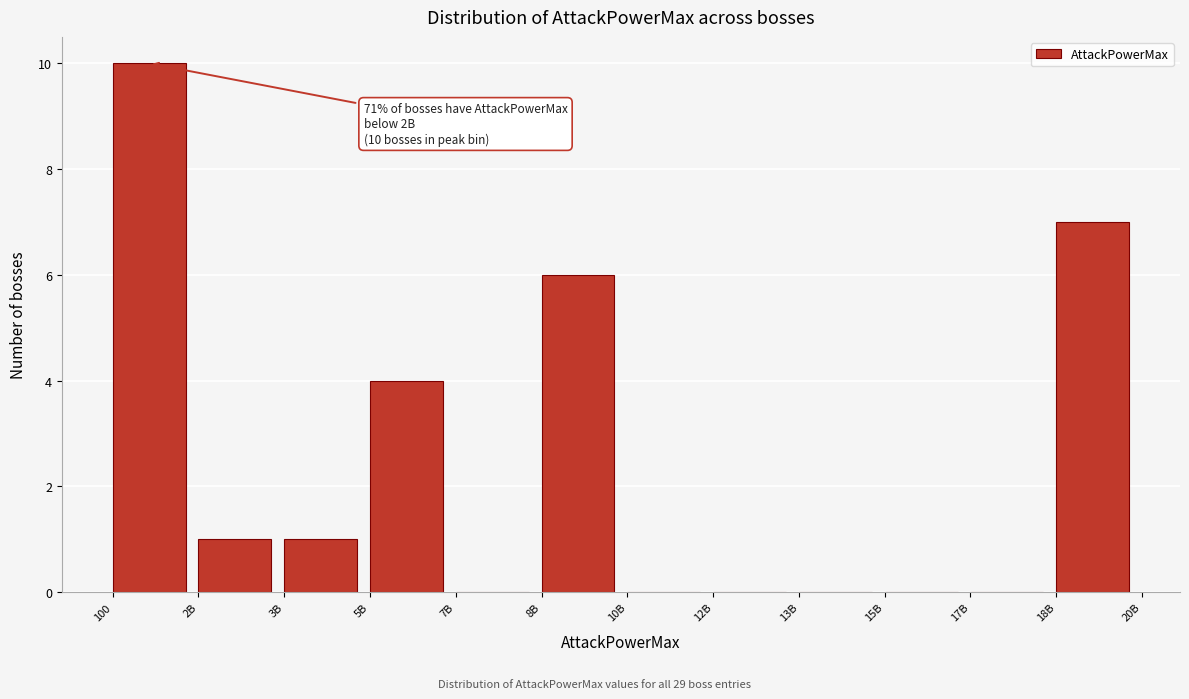

Reading left to right, transcribe all the data shown in this chart.

100=10	2B=1	3B=1	5B=4	7B=0	8B=6	10B=0	12B=0	13B=0	15B=0	17B=0	18B=7